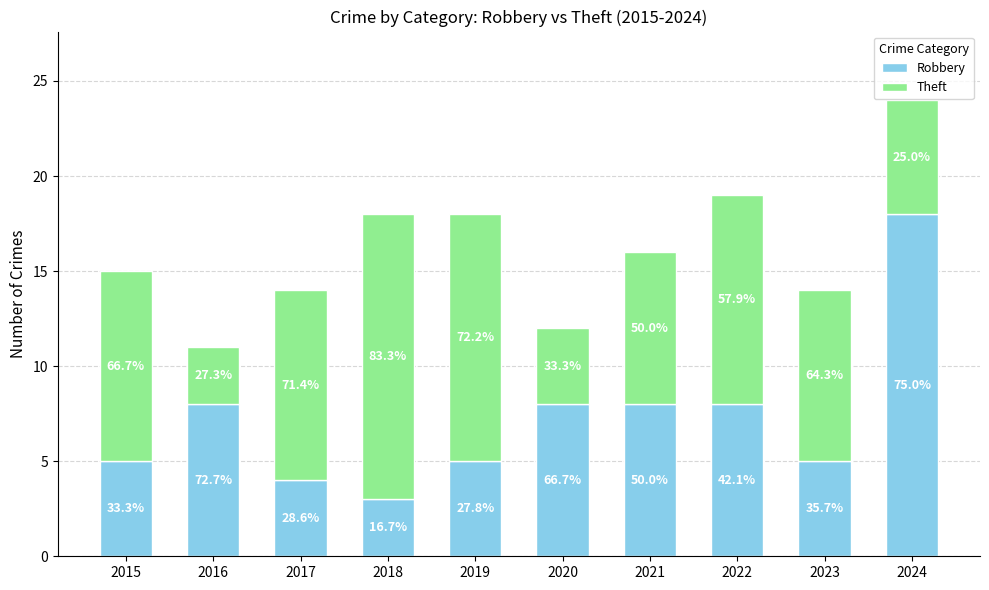

What is the maximum value for Robbery?

18